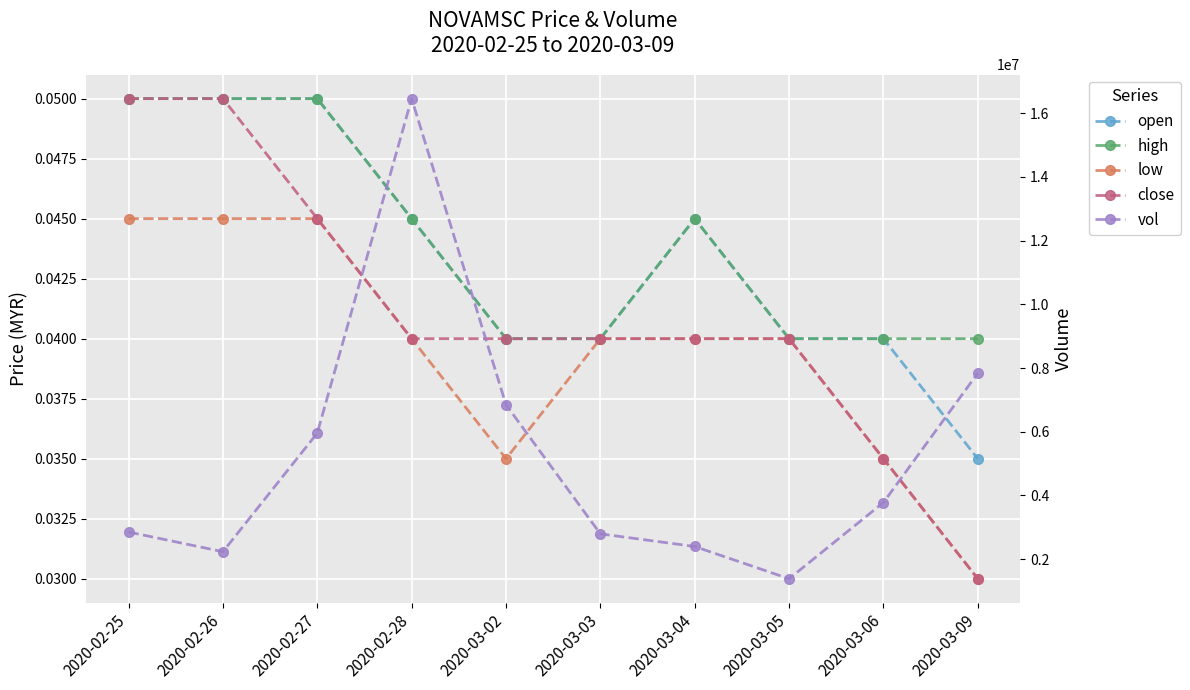

What is the label of the 3rd point from the right?

2020-03-05